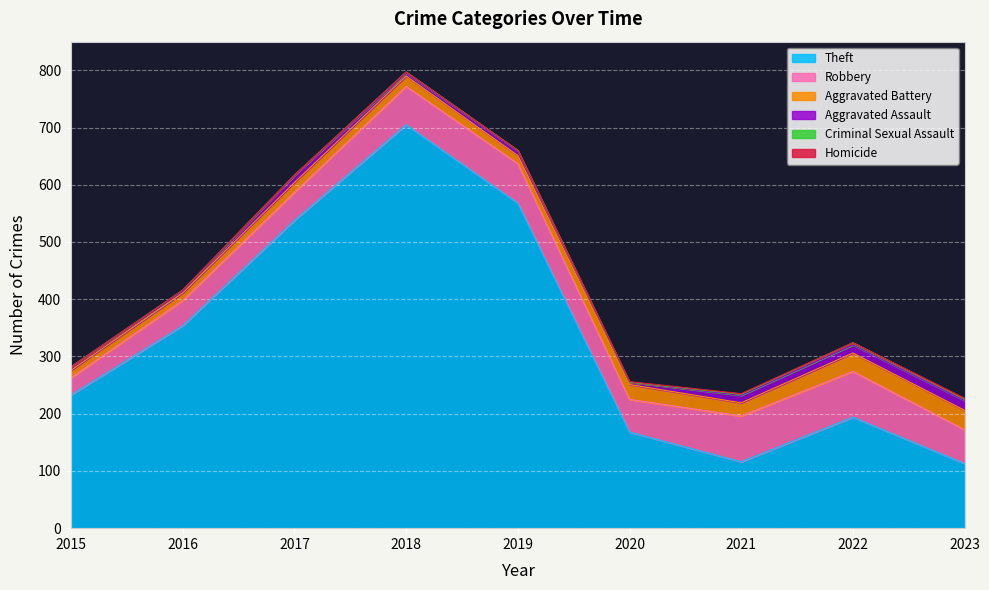

The Robbery series shows 57 at 2020. True or false?

True